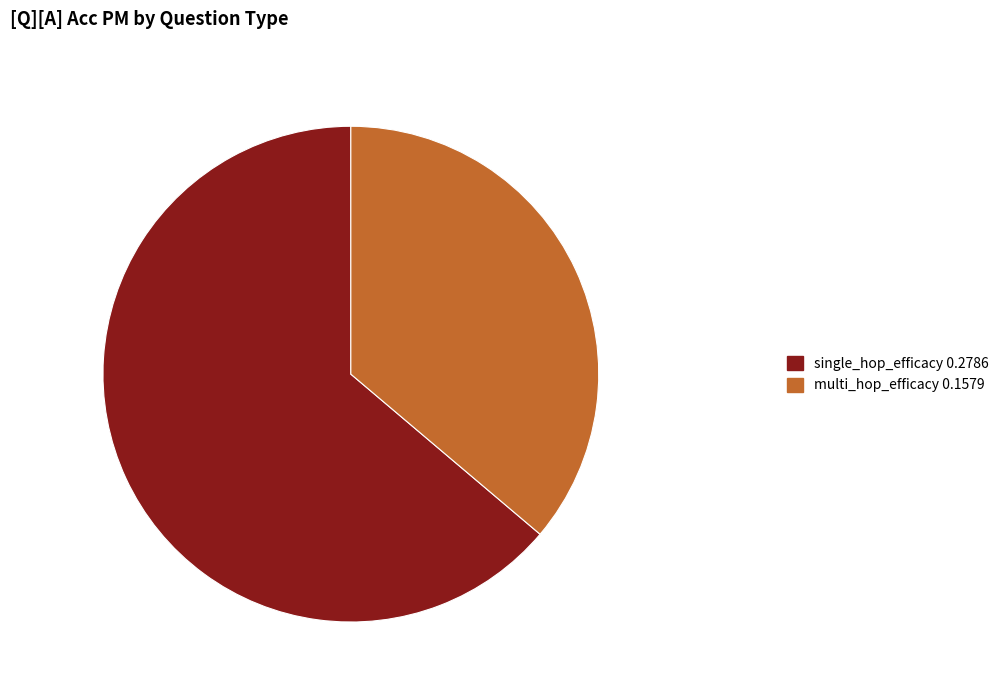

Rank the categories by value from highest to lowest.

single_hop_efficacy, multi_hop_efficacy